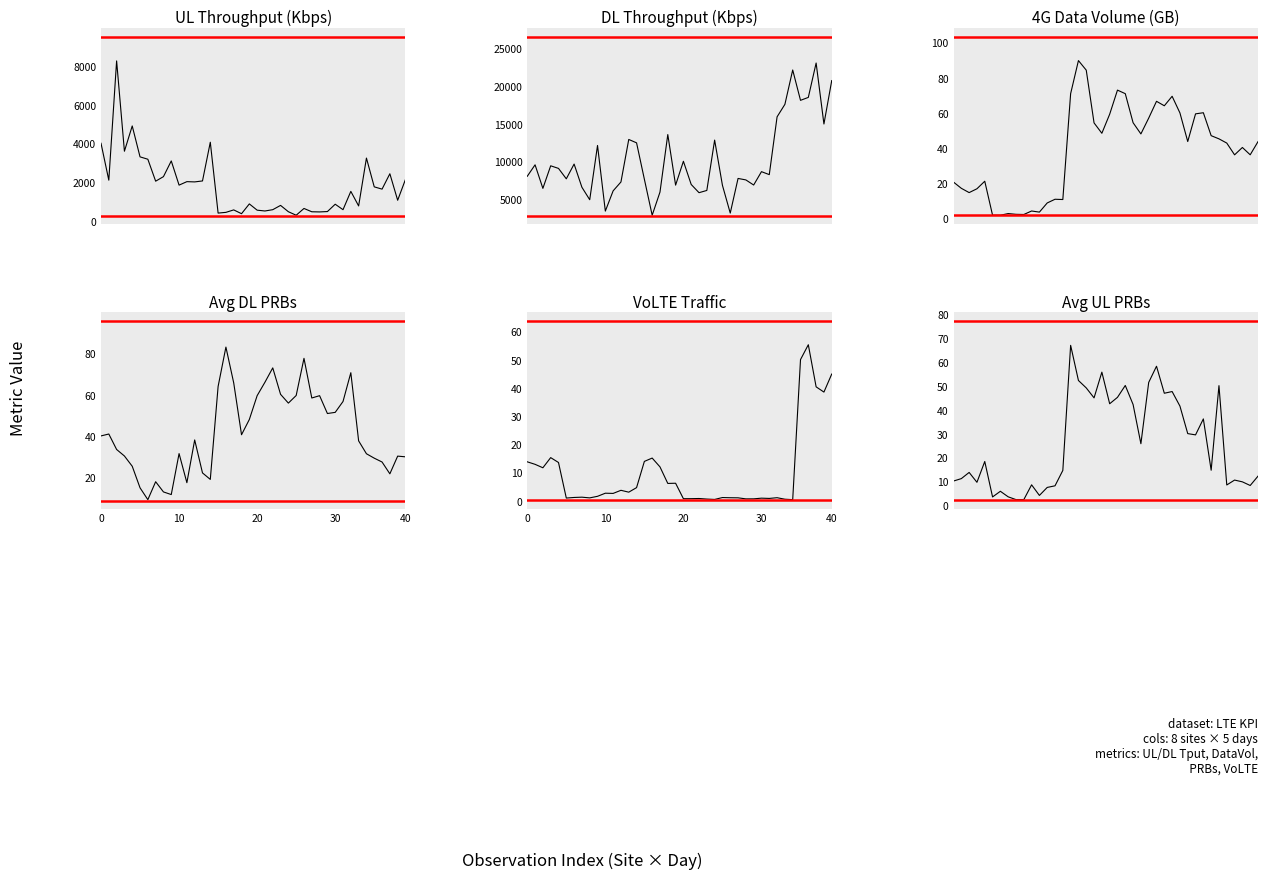

Which series has the widest spread of values?

MV_DL User Throughput_Kbps